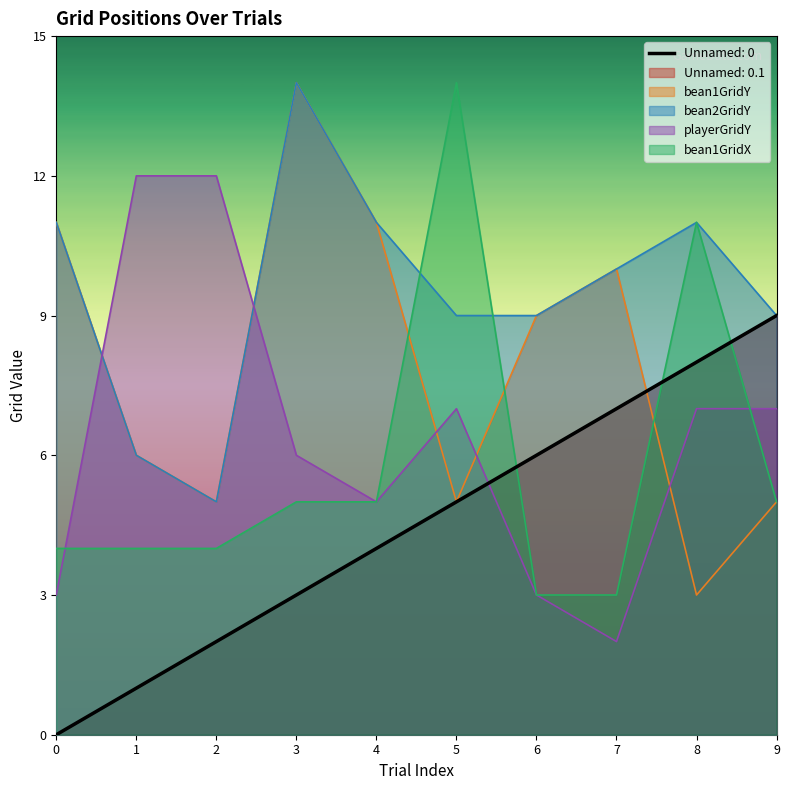

Reading left to right, what are all the values shown in this chart?

Unnamed: 0: 0	1	2	3	4	5	6	7	8	9
Unnamed: 0.1: 0	1	2	3	4	5	6	7	8	9
bean1GridY: 11	6	5	14	11	5	9	10	3	5
bean2GridY: 11	6	5	14	11	9	9	10	11	9
playerGridY: 3	12	12	6	5	7	3	2	7	7
bean1GridX: 4	4	4	5	5	14	3	3	11	5